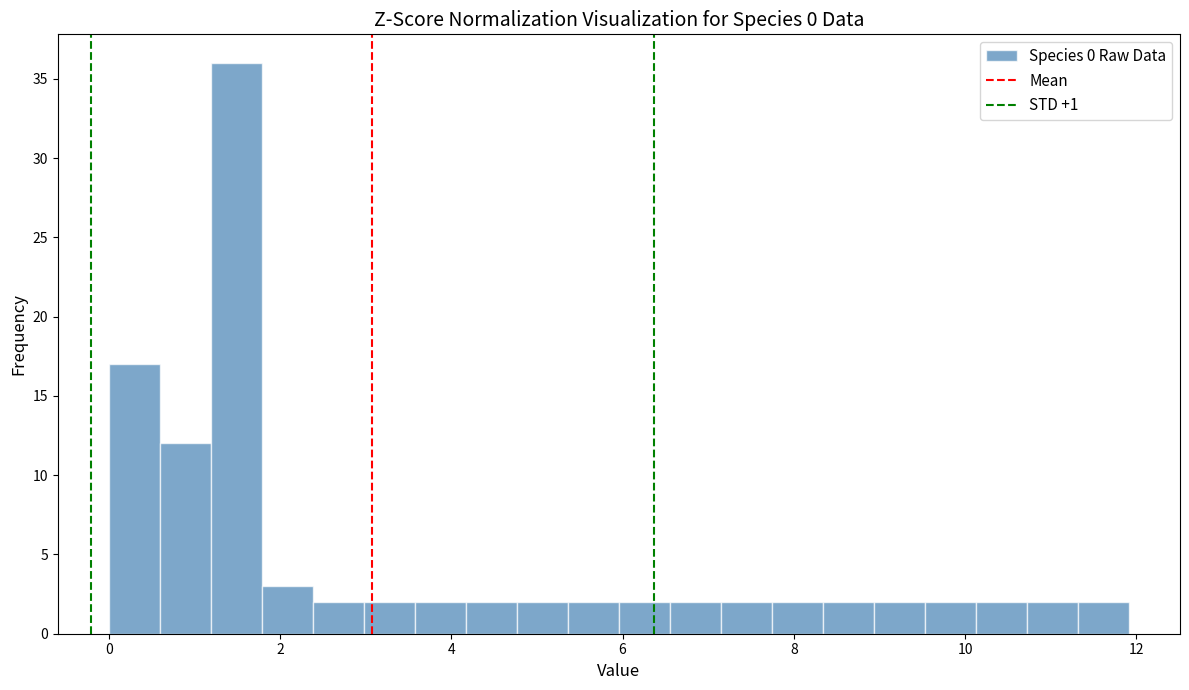

Read against the x-axis, roughly where is the centre of the tallest bar?

1.4